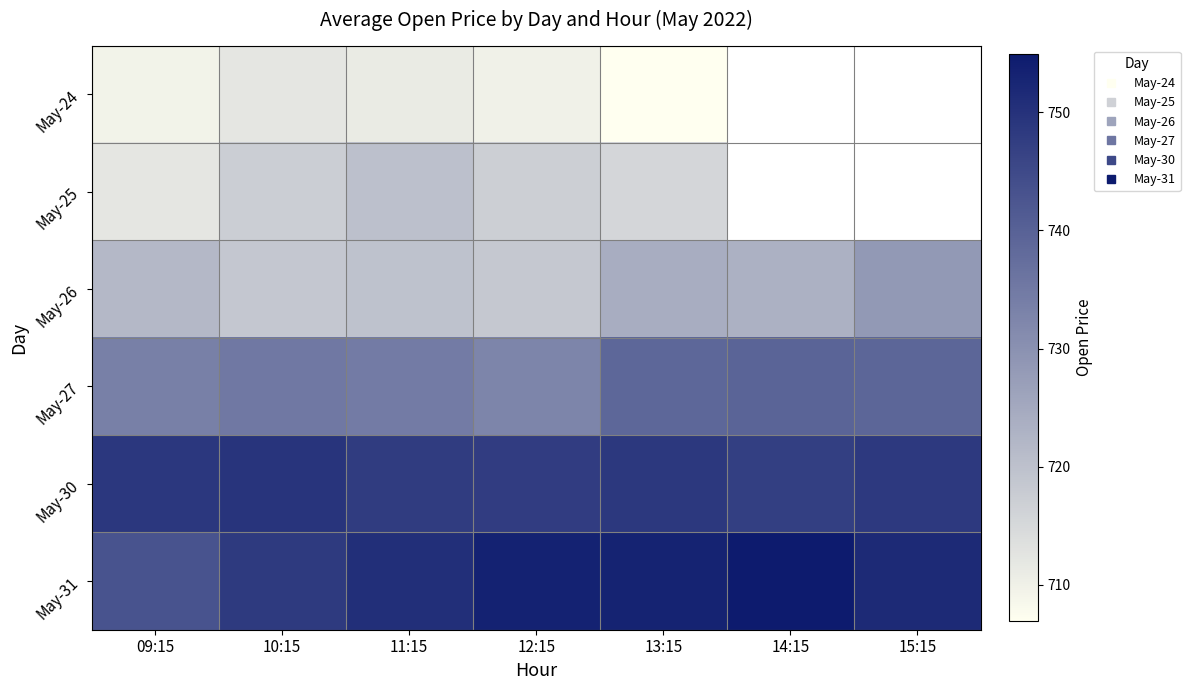

Which series has the largest total across all categories?

May-31